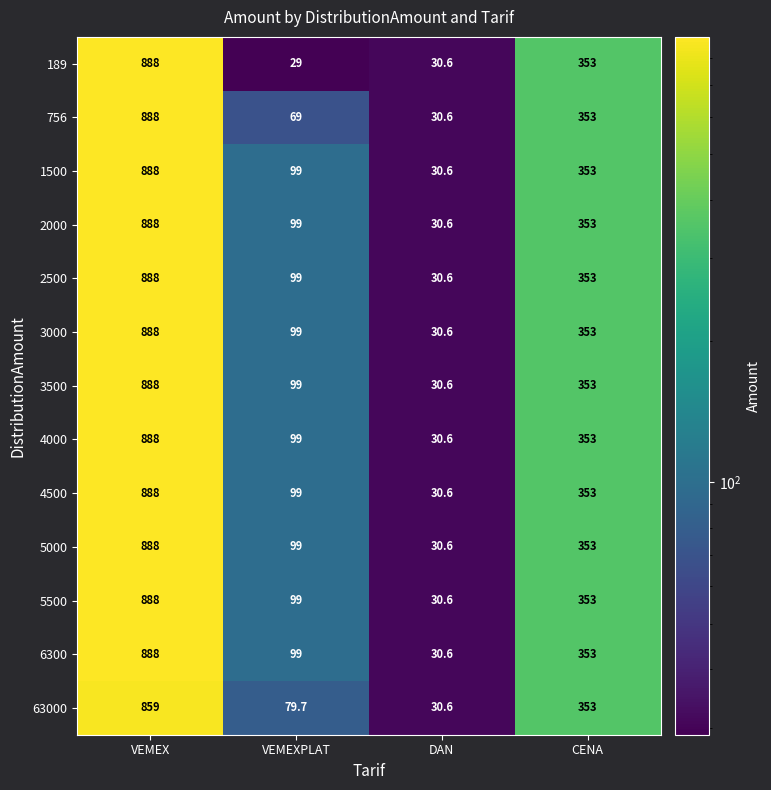

What is the total value across all series at CENA?

4589.0